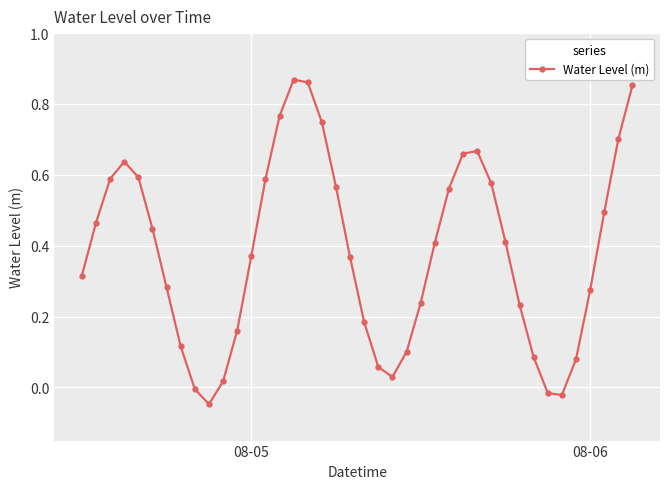

How many interior local peaks (higher than both neighbors) does the data have?

3